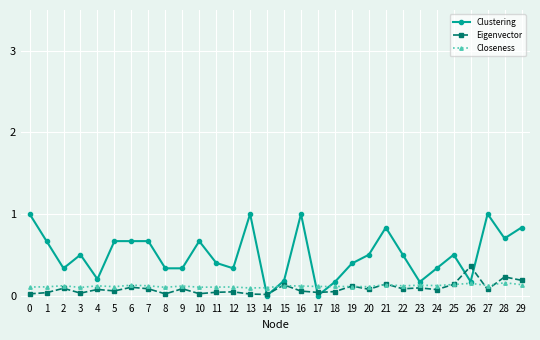

What is the sum of all Closeness values?

3.5